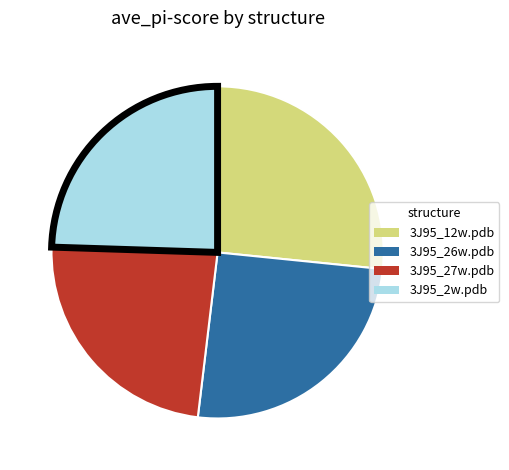

Combined, do 3J95_26w.pdb and 3J95_12w.pdb account for over 50%?

Yes